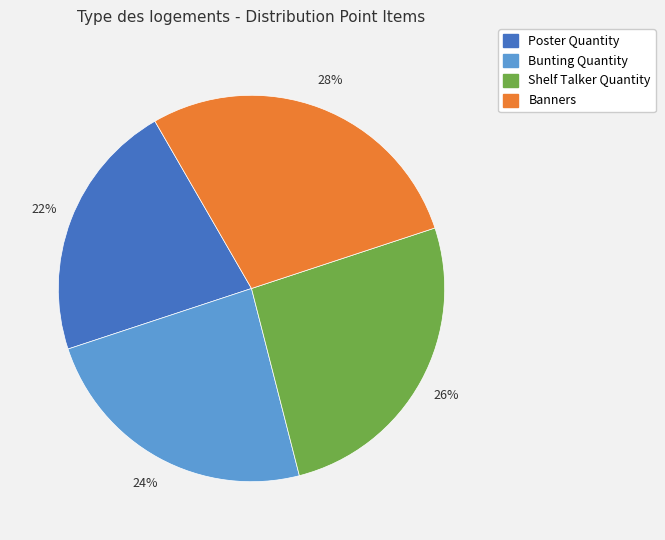

Count the number of slices in the pie.

4